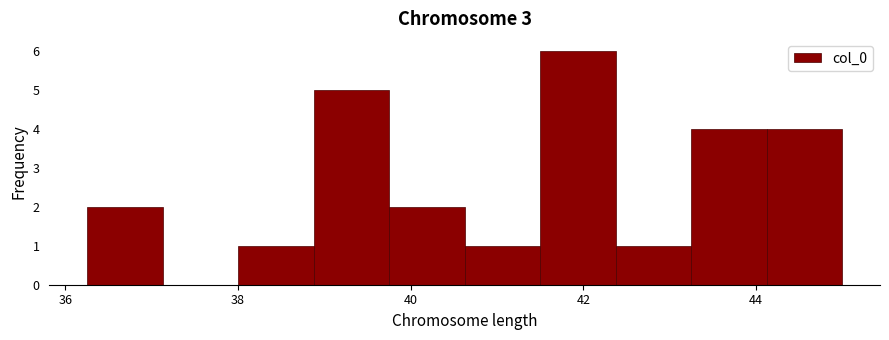

Over which range of the x-axis is the bar tallest?

41.6 to 42.4